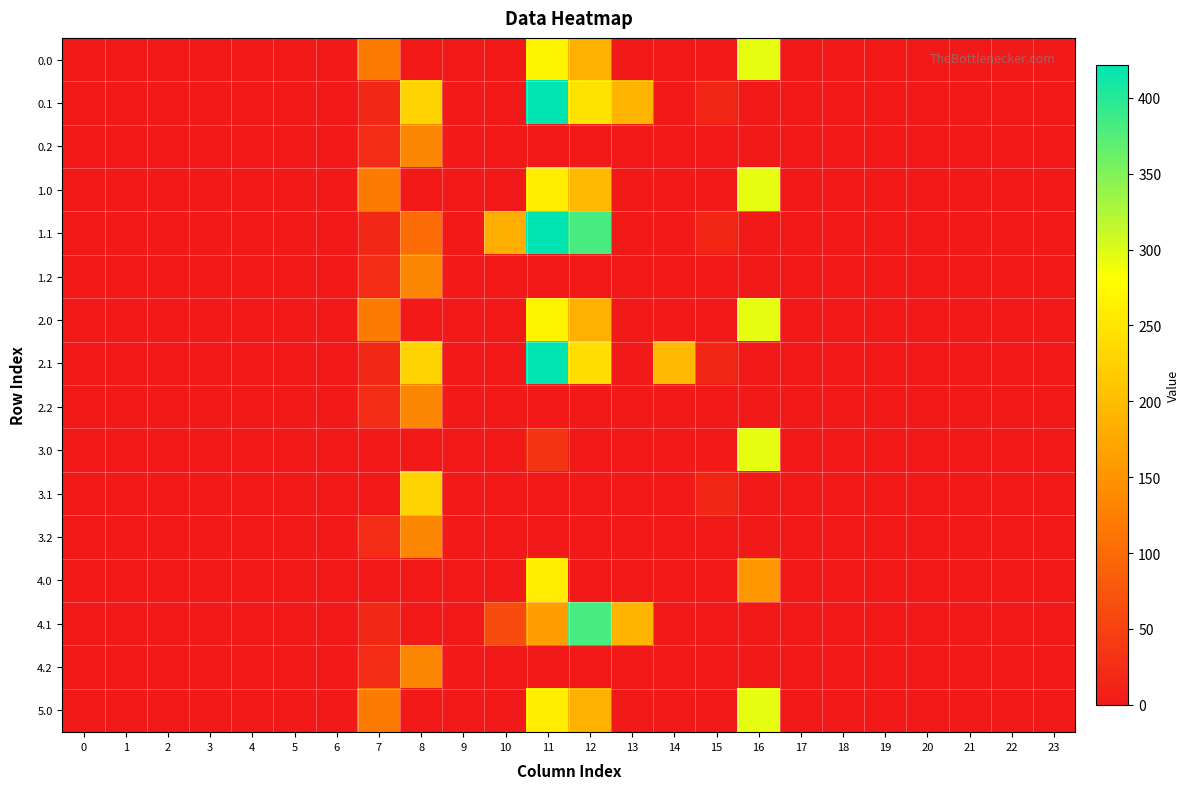

Reading left to right, extract all data points from this chart.

0.0: 0=0.0	1=0.0	2=0.0	3=0.0	4=0.0	5=0.0	6=0.0	7=120.6	8=0.0	9=0.0	10=0.0	11=268.0	12=186.0	13=0.0	14=0.0	15=0.0	16=294.5	17=0.0	18=0.0	19=0.0	20=0.0	21=0.0	22=0.0	23=0.0
0.1: 0=0.0	1=0.0	2=0.0	3=0.0	4=0.0	5=0.0	6=0.0	7=17.7	8=227.5	9=0.0	10=0.0	11=421.5	12=247.0	13=191.4	14=0.0	15=17.3	16=0.0	17=0.0	18=0.0	19=0.0	20=0.0	21=0.0	22=0.0	23=0.0
0.2: 0=0.0	1=0.0	2=0.0	3=0.0	4=0.0	5=0.0	6=0.0	7=22.3	8=134.2	9=0.0	10=0.0	11=0.0	12=0.0	13=0.0	14=0.0	15=0.0	16=0.0	17=0.0	18=0.0	19=0.0	20=0.0	21=0.0	22=0.0	23=0.0
1.0: 0=0.0	1=0.0	2=0.0	3=0.0	4=0.0	5=0.0	6=0.0	7=120.6	8=0.0	9=0.0	10=0.0	11=257.7	12=196.3	13=0.0	14=0.0	15=0.0	16=294.5	17=0.0	18=0.0	19=0.0	20=0.0	21=0.0	22=0.0	23=0.0
1.1: 0=0.0	1=0.0	2=0.0	3=0.0	4=0.0	5=0.0	6=0.0	7=17.7	8=101.9	9=0.0	10=182.4	11=421.5	12=381.7	13=0.0	14=0.0	15=17.3	16=0.0	17=0.0	18=0.0	19=0.0	20=0.0	21=0.0	22=0.0	23=0.0
1.2: 0=0.0	1=0.0	2=0.0	3=0.0	4=0.0	5=0.0	6=0.0	7=22.3	8=134.2	9=0.0	10=0.0	11=0.0	12=0.0	13=0.0	14=0.0	15=0.0	16=0.0	17=0.0	18=0.0	19=0.0	20=0.0	21=0.0	22=0.0	23=0.0
2.0: 0=0.0	1=0.0	2=0.0	3=0.0	4=0.0	5=0.0	6=0.0	7=120.6	8=0.0	9=0.0	10=0.0	11=268.0	12=186.0	13=0.0	14=0.0	15=0.0	16=294.5	17=0.0	18=0.0	19=0.0	20=0.0	21=0.0	22=0.0	23=0.0
2.1: 0=0.0	1=0.0	2=0.0	3=0.0	4=0.0	5=0.0	6=0.0	7=17.7	8=227.5	9=0.0	10=0.0	11=421.5	12=241.8	13=0.0	14=196.7	15=17.3	16=0.0	17=0.0	18=0.0	19=0.0	20=0.0	21=0.0	22=0.0	23=0.0
2.2: 0=0.0	1=0.0	2=0.0	3=0.0	4=0.0	5=0.0	6=0.0	7=22.3	8=134.2	9=0.0	10=0.0	11=0.0	12=0.0	13=0.0	14=0.0	15=0.0	16=0.0	17=0.0	18=0.0	19=0.0	20=0.0	21=0.0	22=0.0	23=0.0
3.0: 0=0.0	1=0.0	2=0.0	3=0.0	4=0.0	5=0.0	6=0.0	7=0.0	8=0.0	9=0.0	10=0.0	11=33.1	12=0.0	13=0.0	14=0.0	15=0.0	16=294.5	17=0.0	18=0.0	19=0.0	20=0.0	21=0.0	22=0.0	23=0.0
3.1: 0=0.0	1=0.0	2=0.0	3=0.0	4=0.0	5=0.0	6=0.0	7=0.0	8=227.5	9=0.0	10=0.0	11=0.0	12=0.0	13=0.0	14=0.0	15=17.3	16=0.0	17=0.0	18=0.0	19=0.0	20=0.0	21=0.0	22=0.0	23=0.0
3.2: 0=0.0	1=0.0	2=0.0	3=0.0	4=0.0	5=0.0	6=0.0	7=22.3	8=134.2	9=0.0	10=0.0	11=0.0	12=0.0	13=0.0	14=0.0	15=0.0	16=0.0	17=0.0	18=0.0	19=0.0	20=0.0	21=0.0	22=0.0	23=0.0
4.0: 0=0.0	1=0.0	2=0.0	3=0.0	4=0.0	5=0.0	6=0.0	7=0.0	8=0.0	9=0.0	10=0.0	11=257.7	12=0.0	13=0.0	14=0.0	15=0.0	16=155.9	17=0.0	18=0.0	19=0.0	20=0.0	21=0.0	22=0.0	23=0.0
4.1: 0=0.0	1=0.0	2=0.0	3=0.0	4=0.0	5=0.0	6=0.0	7=17.7	8=0.0	9=0.0	10=62.2	11=163.5	12=381.7	13=191.4	14=0.0	15=0.0	16=0.0	17=0.0	18=0.0	19=0.0	20=0.0	21=0.0	22=0.0	23=0.0
4.2: 0=0.0	1=0.0	2=0.0	3=0.0	4=0.0	5=0.0	6=0.0	7=22.3	8=134.2	9=0.0	10=0.0	11=0.0	12=0.0	13=0.0	14=0.0	15=0.0	16=0.0	17=0.0	18=0.0	19=0.0	20=0.0	21=0.0	22=0.0	23=0.0
5.0: 0=0.0	1=0.0	2=0.0	3=0.0	4=0.0	5=0.0	6=0.0	7=120.6	8=0.0	9=0.0	10=0.0	11=257.7	12=186.0	13=0.0	14=0.0	15=0.0	16=294.5	17=0.0	18=0.0	19=0.0	20=0.0	21=0.0	22=0.0	23=0.0